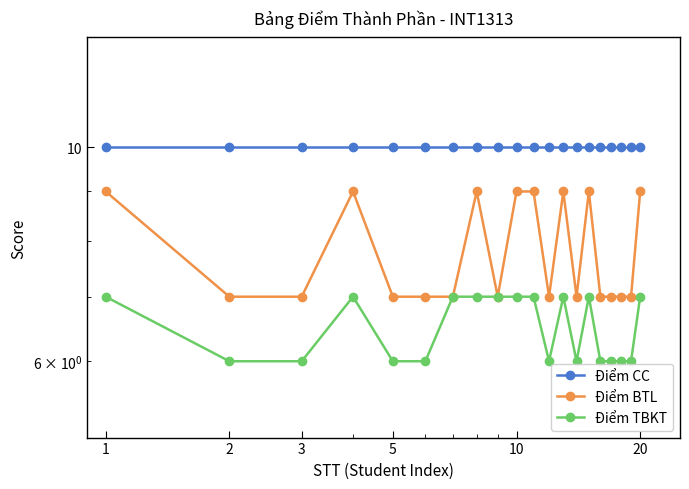

What is the minimum value shown in the chart?

6